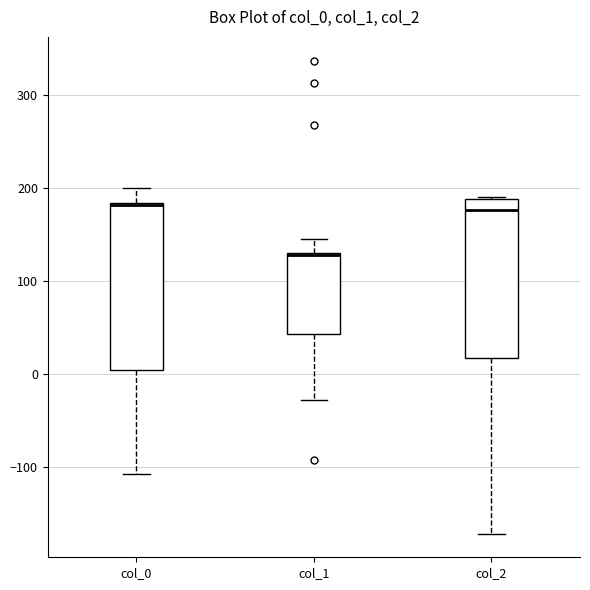

Reading left to right, transcribe this box plot: for each box, give where its median line is, the range the box spans, and where its two whiskers end, as read against the y-axis. The values are not printed on the chart, so give them approximately, as read against the axis.

col_0: median 180 (drawn on the box's upper edge), box 0 to 180, whiskers -110 to 200
col_1: median 130, box 40 to 130, whiskers -30 to 150
col_2: median 180, box 20 to 190, whiskers -170 to 190